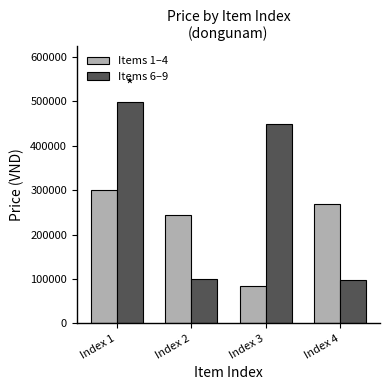

What is the spread (max minus min) of values at Index 1?

199000